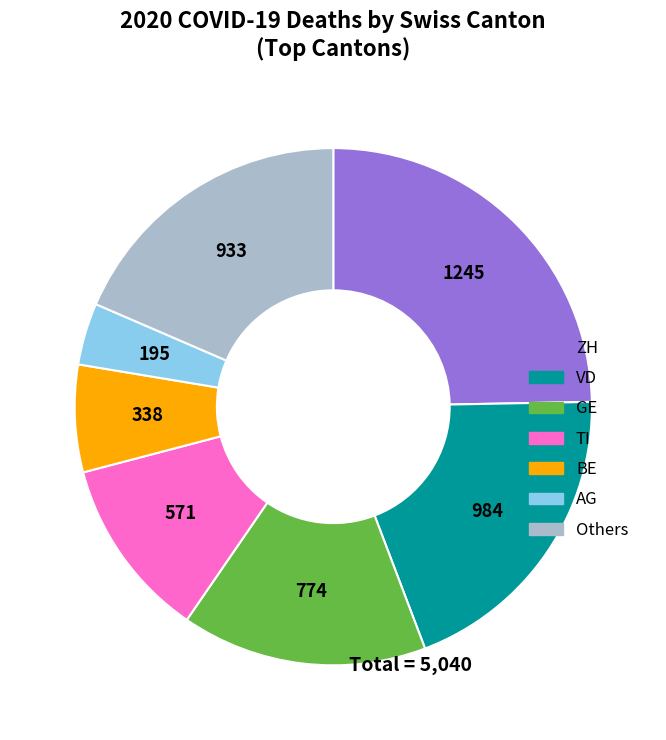

Is there a majority slice in this chart?

No